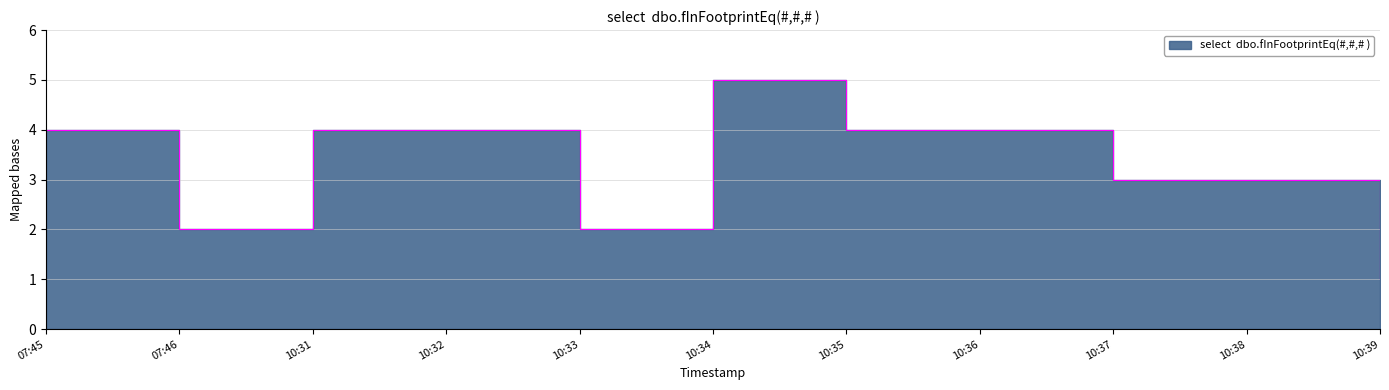

How many lines are shown in the chart?

1